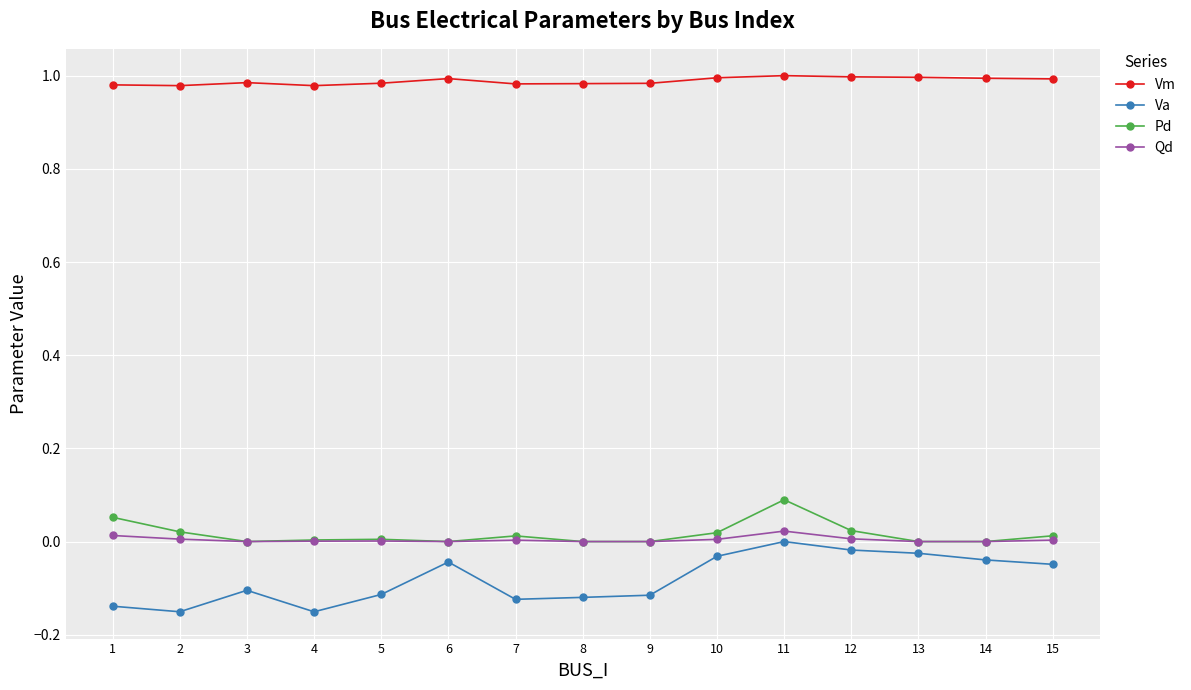

Does the chart display data point markers on the line(s)?

Yes